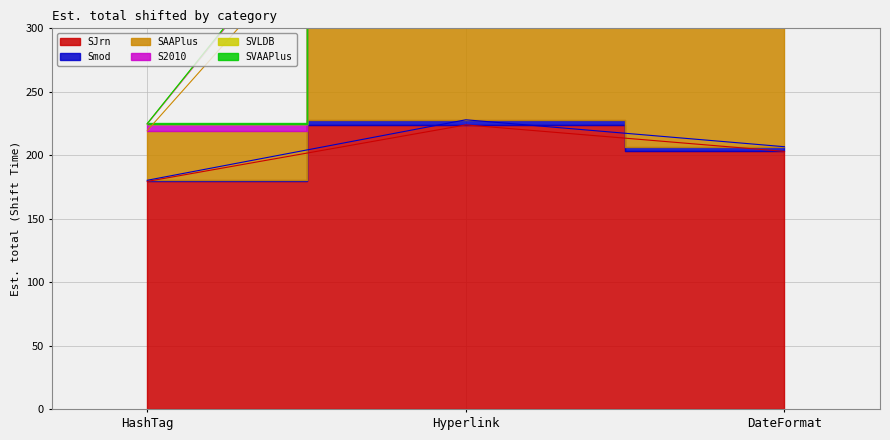

The SAAPlus series shows 263.5 at Hyperlink. True or false?

False